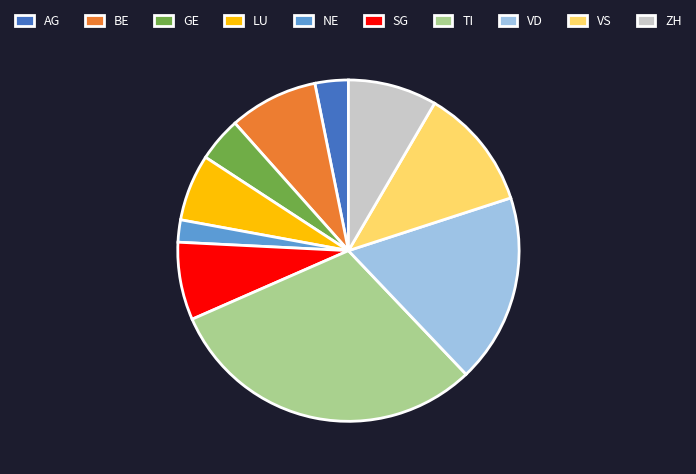

How many slices are in this pie chart?

10